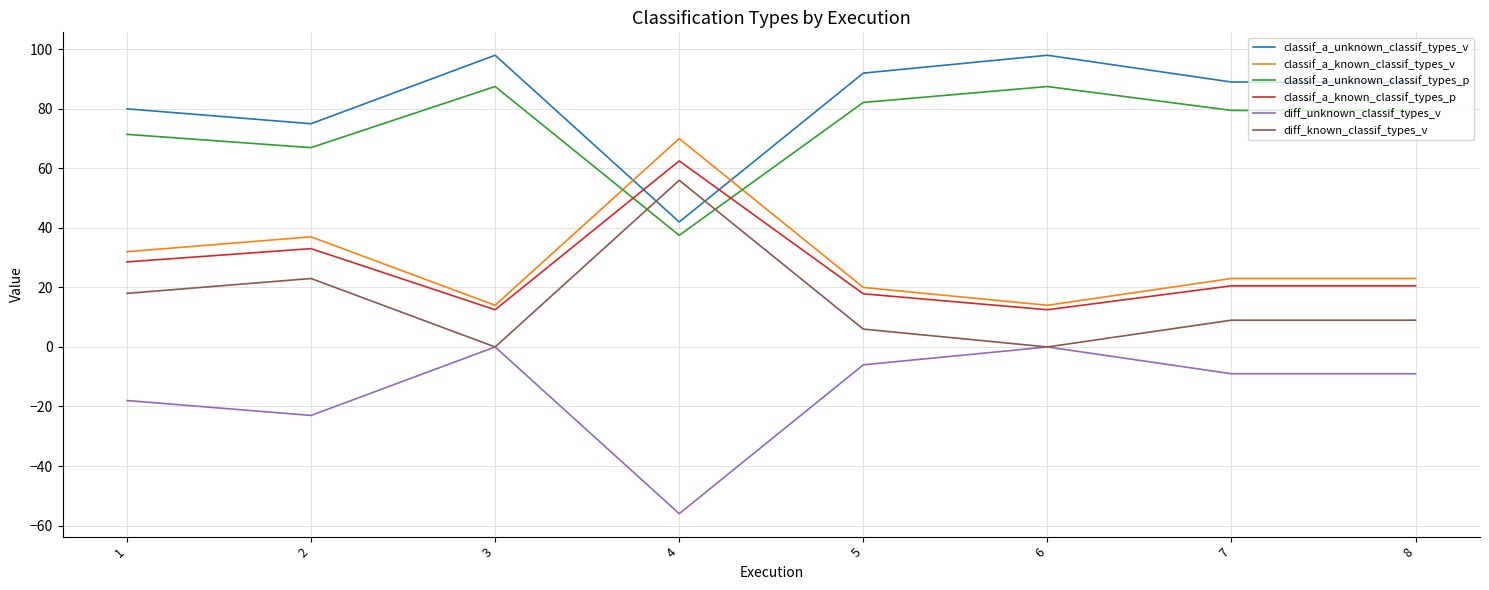

Reading left to right, what are all the values shown in this chart?

classif_a_unknown_classif_types_v: 80.0	75.0	98.0	42.0	92.0	98.0	89.0	89.0
classif_a_known_classif_types_v: 32.0	37.0	14.0	70.0	20.0	14.0	23.0	23.0
classif_a_unknown_classif_types_p: 71.4	67.0	87.5	37.5	82.1	87.5	79.5	79.5
classif_a_known_classif_types_p: 28.6	33.0	12.5	62.5	17.9	12.5	20.5	20.5
diff_unknown_classif_types_v: -18.0	-23.0	0.0	-56.0	-6.0	0.0	-9.0	-9.0
diff_known_classif_types_v: 18.0	23.0	0.0	56.0	6.0	0.0	9.0	9.0